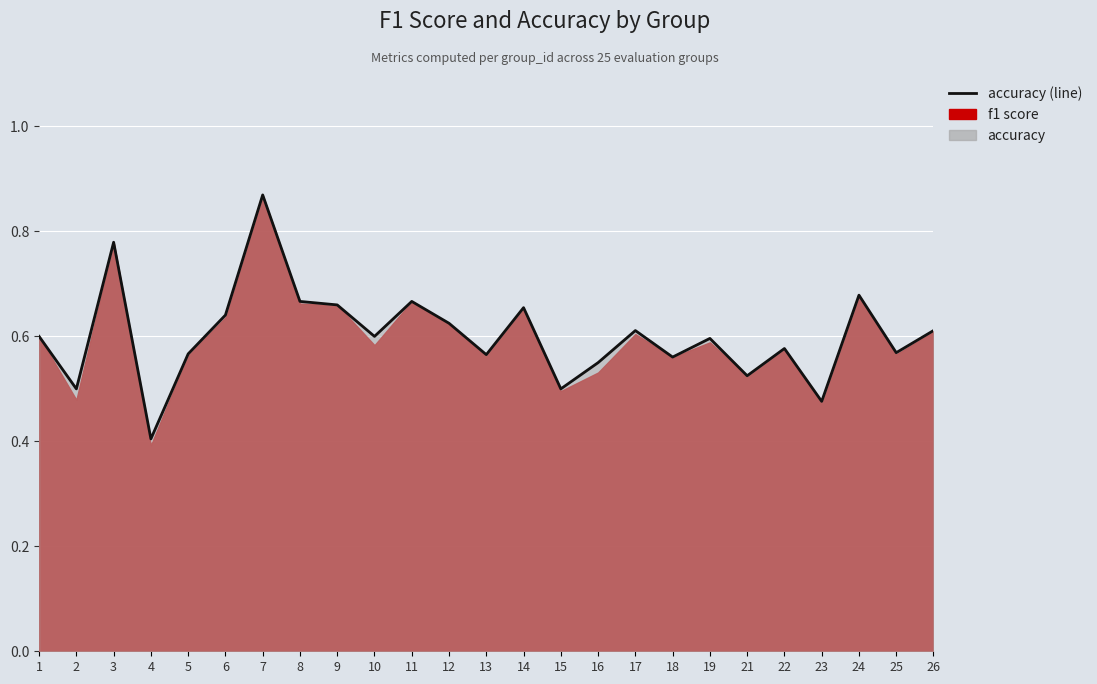

List the labels in order of value, largest first.

7, 3, 24, 8, 11, 9, 14, 6, 12, 17, 26, 1, 10, 19, 22, 25, 5, 13, 18, 16, 21, 2, 15, 23, 4